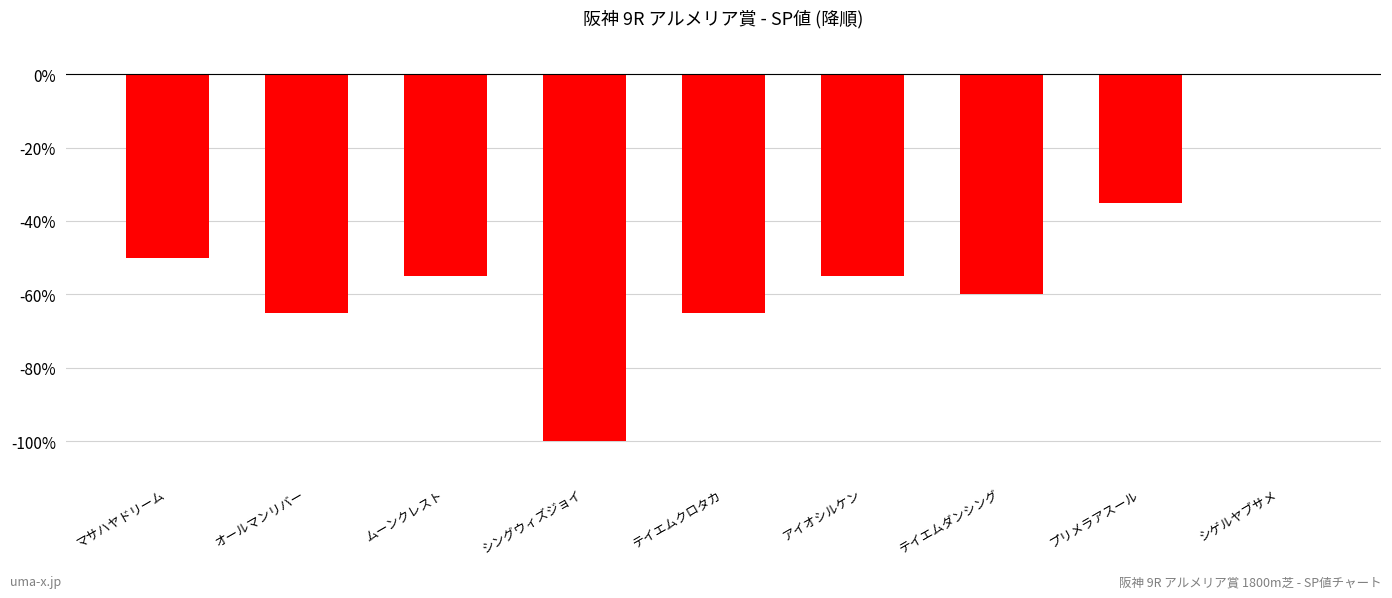

Which label corresponds to the largest value in the chart?

シゲルヤブサメ